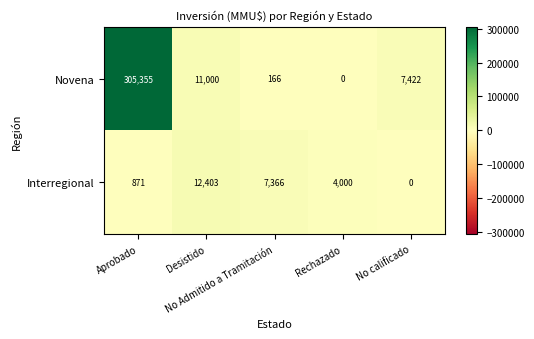

Which series has the widest spread of values?

Novena